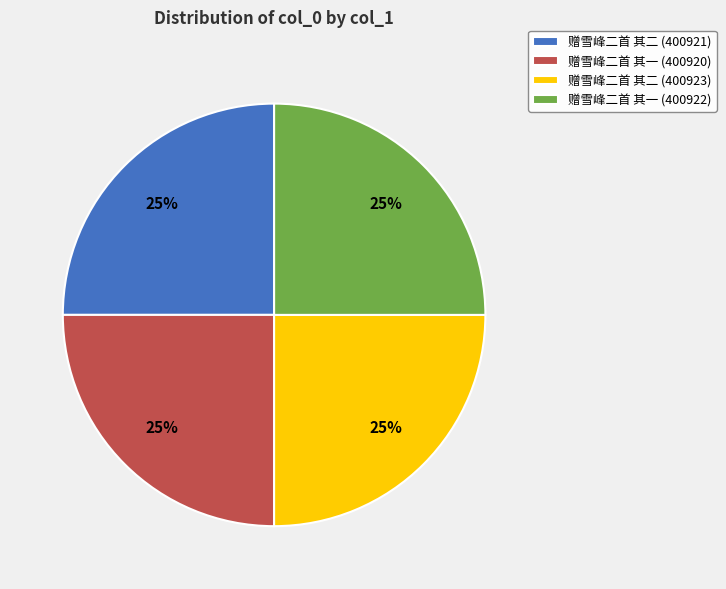

To the nearest percent, what is the average slice percentage?

25%